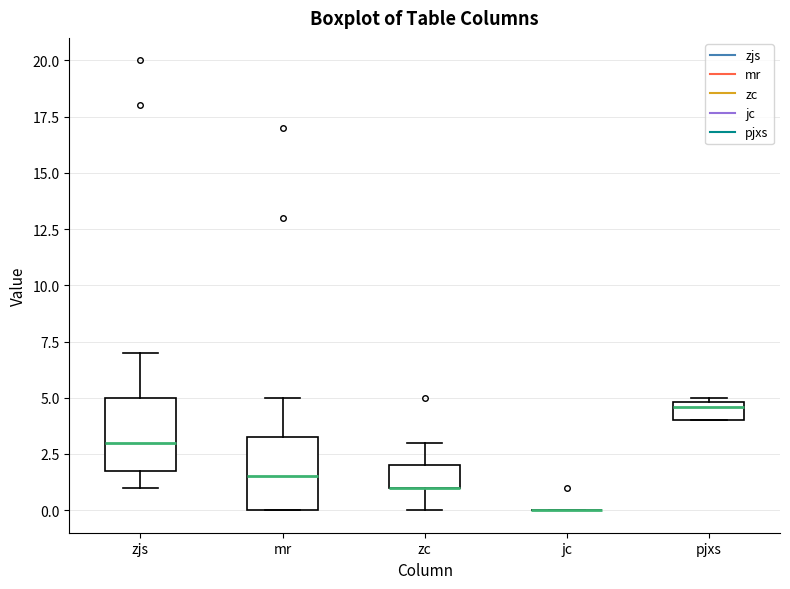

Reading left to right, transcribe this box plot: for each box, give where its median line is, the range the box spans, and where its two whiskers end, as read against the y-axis. The values are not printed on the chart, so give them approximately, as read against the axis.

zjs: median 3.0, box 2.0 to 5.0, whiskers 1.0 to 7.0
mr: median 1.5, box 0.0 to 3.5, whiskers 0.0 to 5.0
zc: median 1.0 (drawn on the box's lower edge), box 1.0 to 2.0, whiskers 0.0 to 3.0
jc: box collapsed to a line at 0.0, whiskers 0.0 to 0.0
pjxs: median 4.5, box 4.0 to 5.0, whiskers 4.0 to 5.0 (just above the box's upper edge)